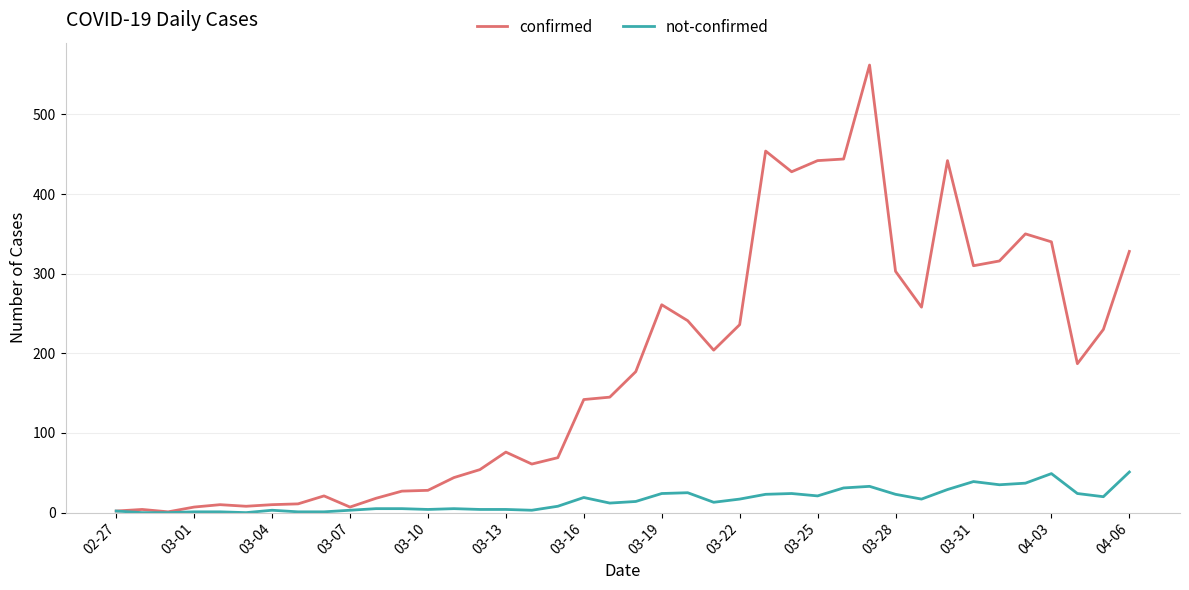

What is the minimum value for confirmed?

1